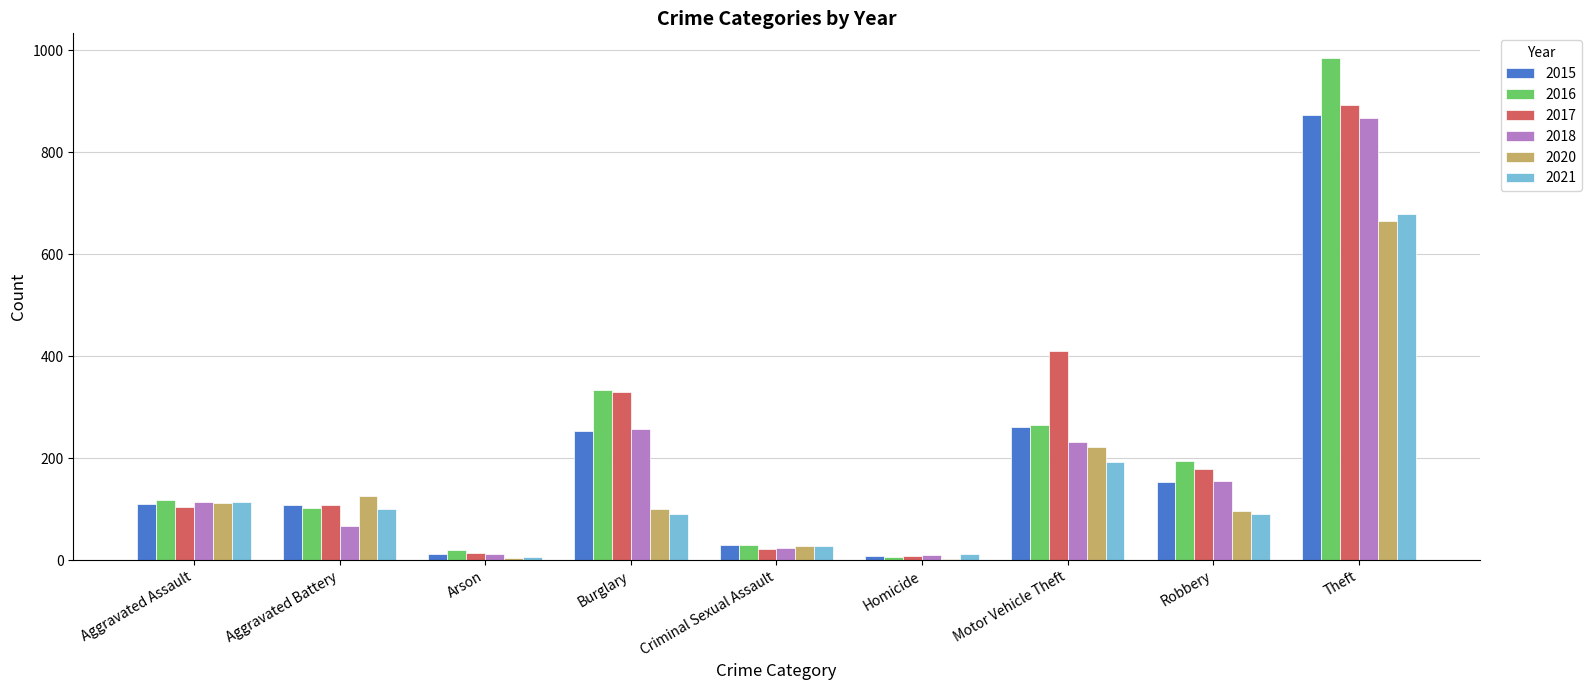

What is the sum of all 2018 values?

1738